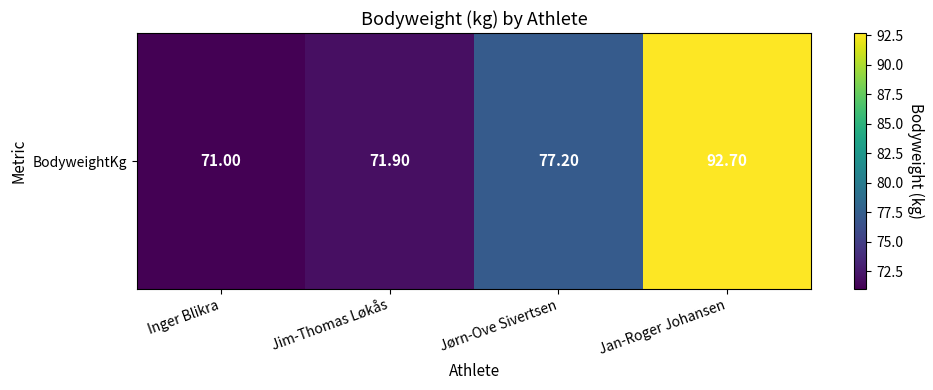

Which has a higher value, Jørn-Ove Sivertsen or Jim-Thomas Løkås?

Jørn-Ove Sivertsen